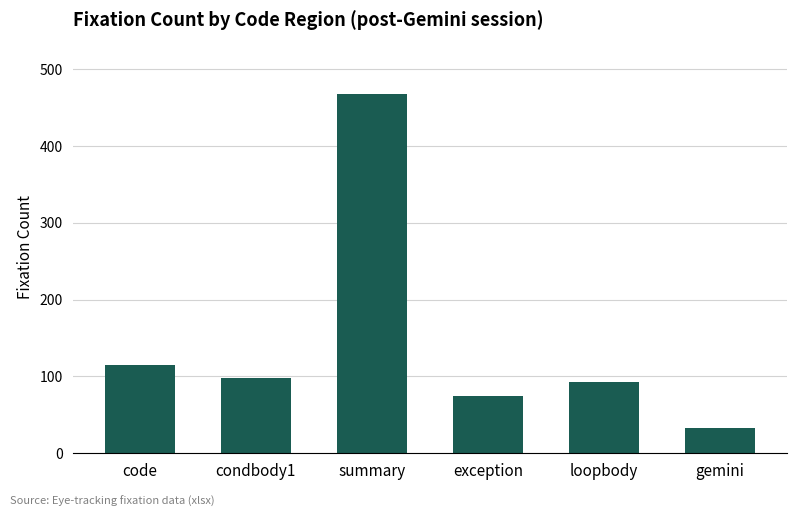

The value at code is 175. True or false?

False